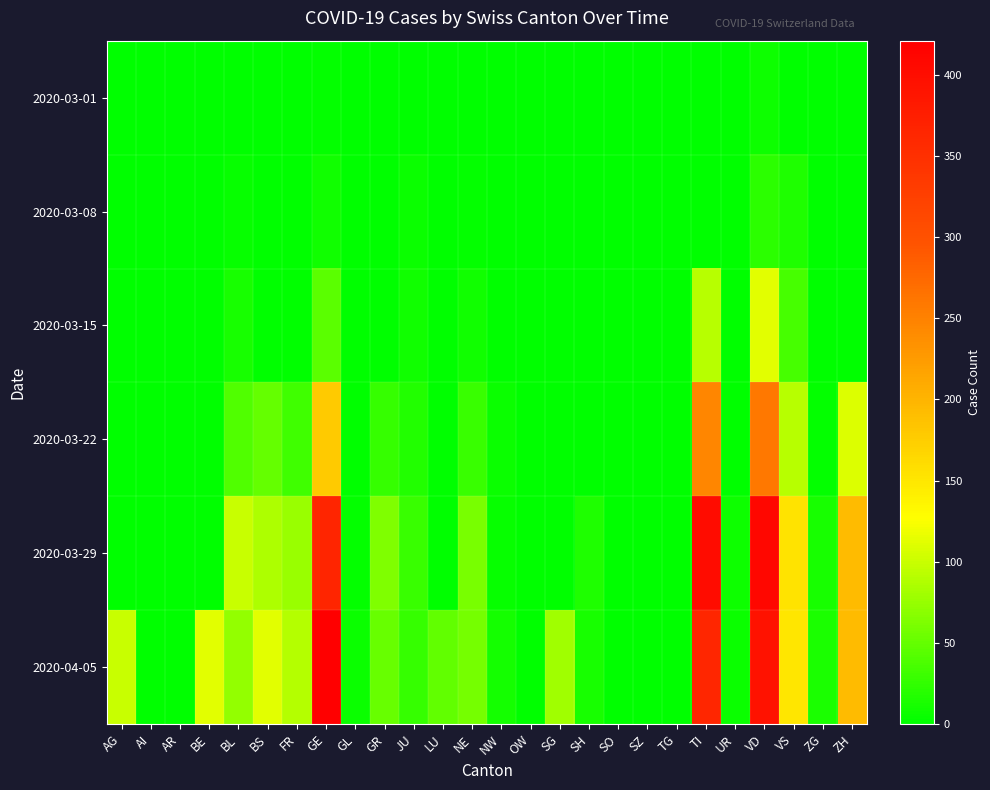

How many data points in 2020-03-22 are above 3?

12